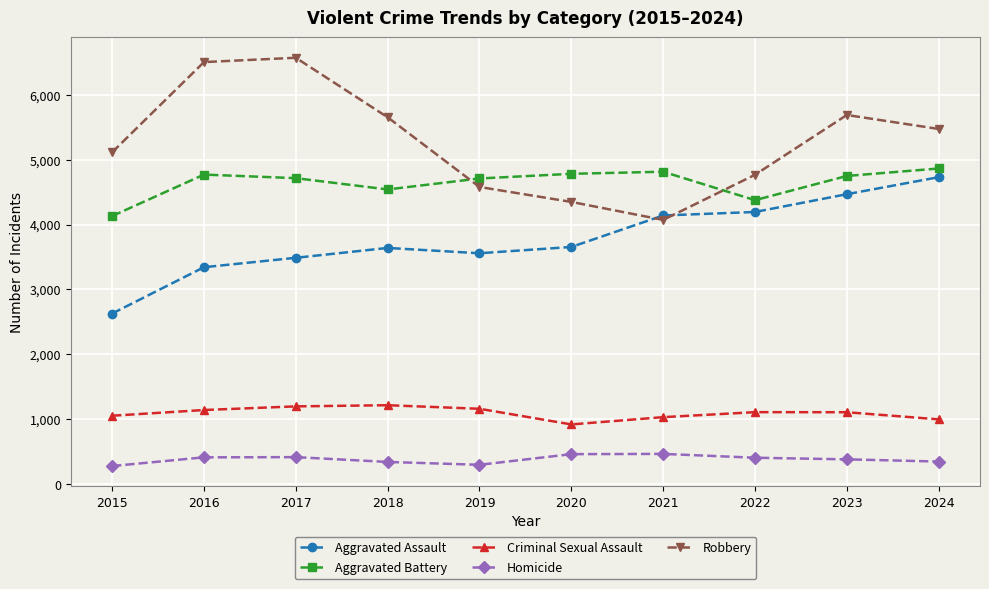

What are all the series names shown in the legend?

Aggravated Assault, Aggravated Battery, Criminal Sexual Assault, Homicide, Robbery